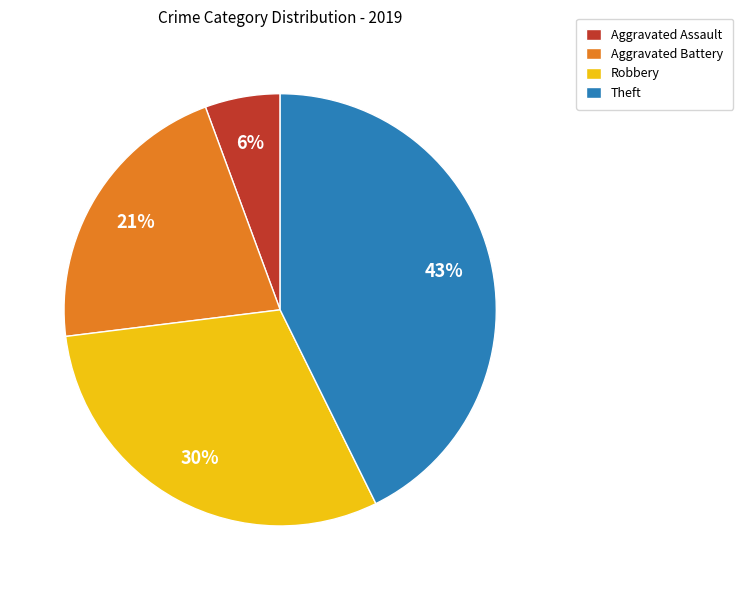

True or false: Aggravated Battery accounts for 12% of the total.

False